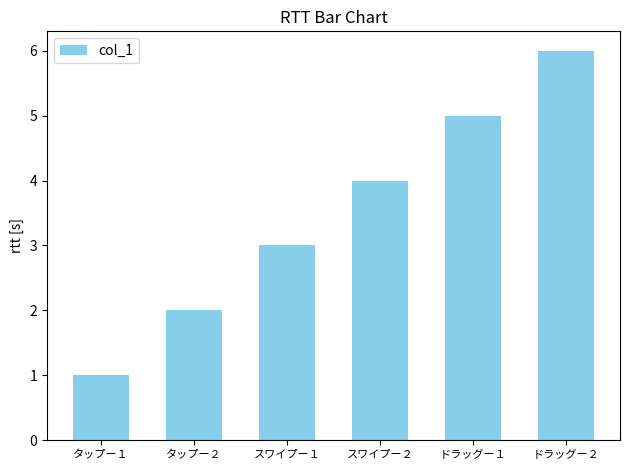

Is it true that the value at タップー１ is 0?

False